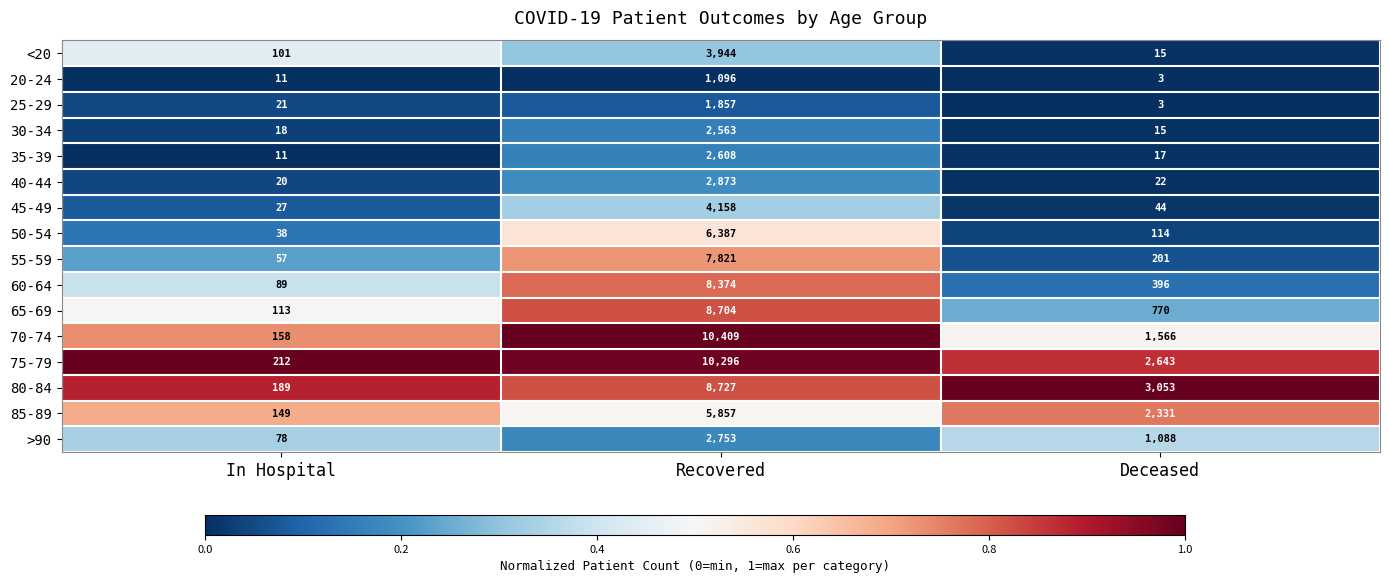

Is the value of 25-29 at Deceased greater than the value of 55-59 at Recovered?

No